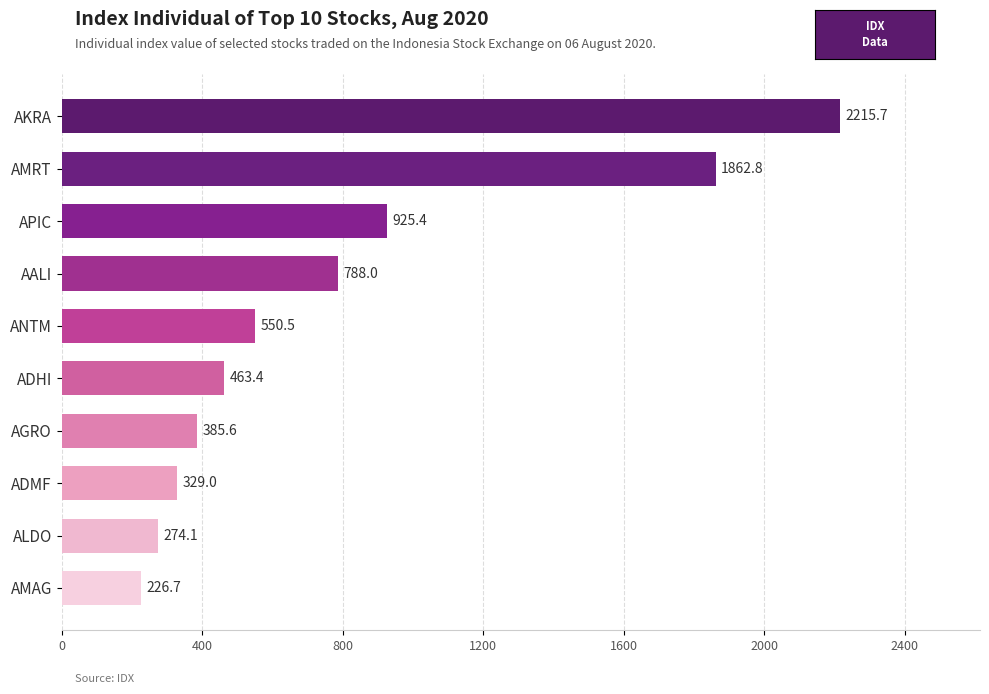

What is the difference between the maximum and minimum values?

1989.0